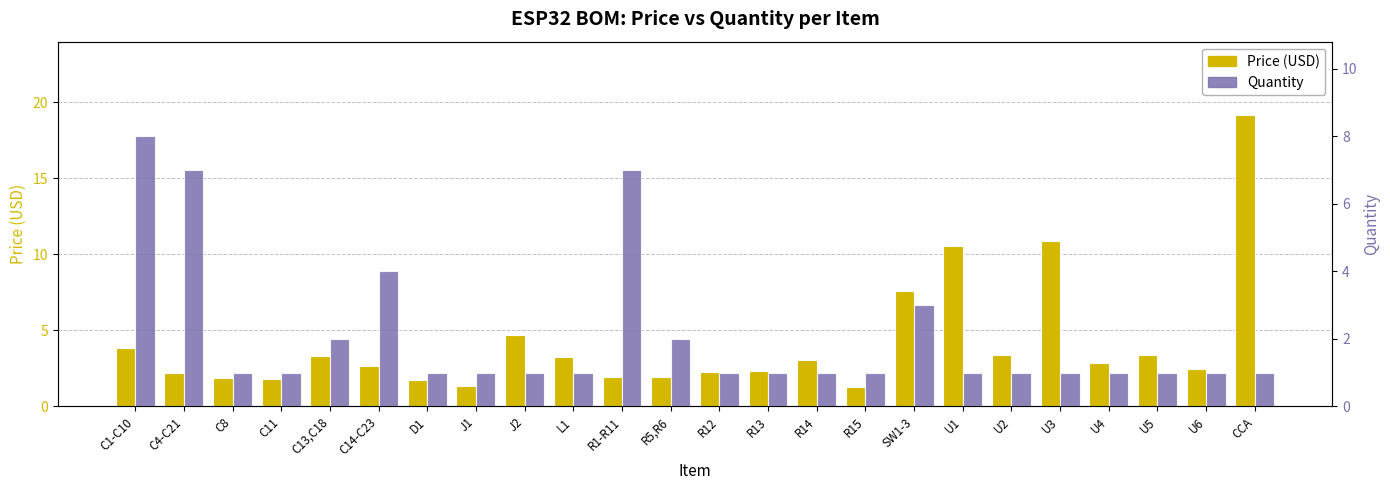

What is the total value across all series at U1?

11.6